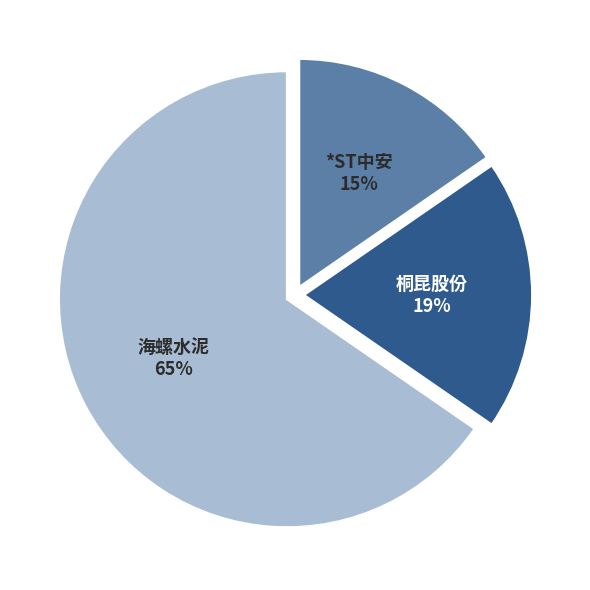

Is it true that *ST中安 is 15% of the pie?

True